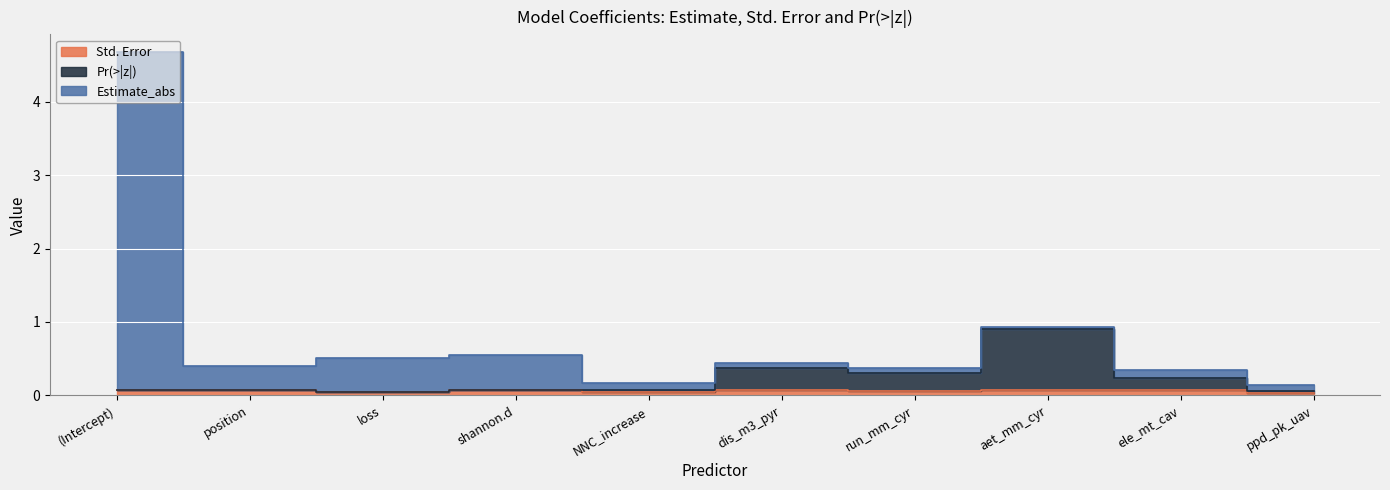

What is the sum of all Std. Error values?

0.6